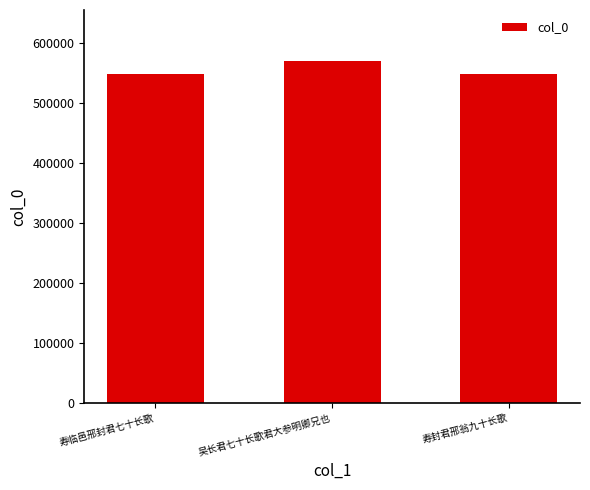

Is it true that the value at 寿临邑邢封君七十长歌 is 547125?

True